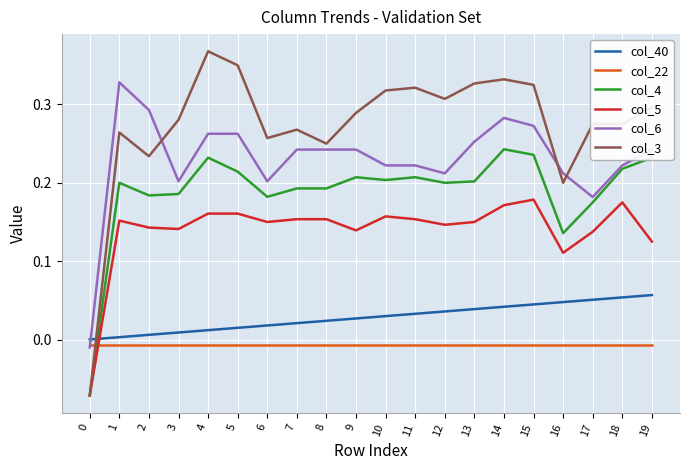

What are all the series names shown in the legend?

col_40, col_22, col_4, col_5, col_6, col_3